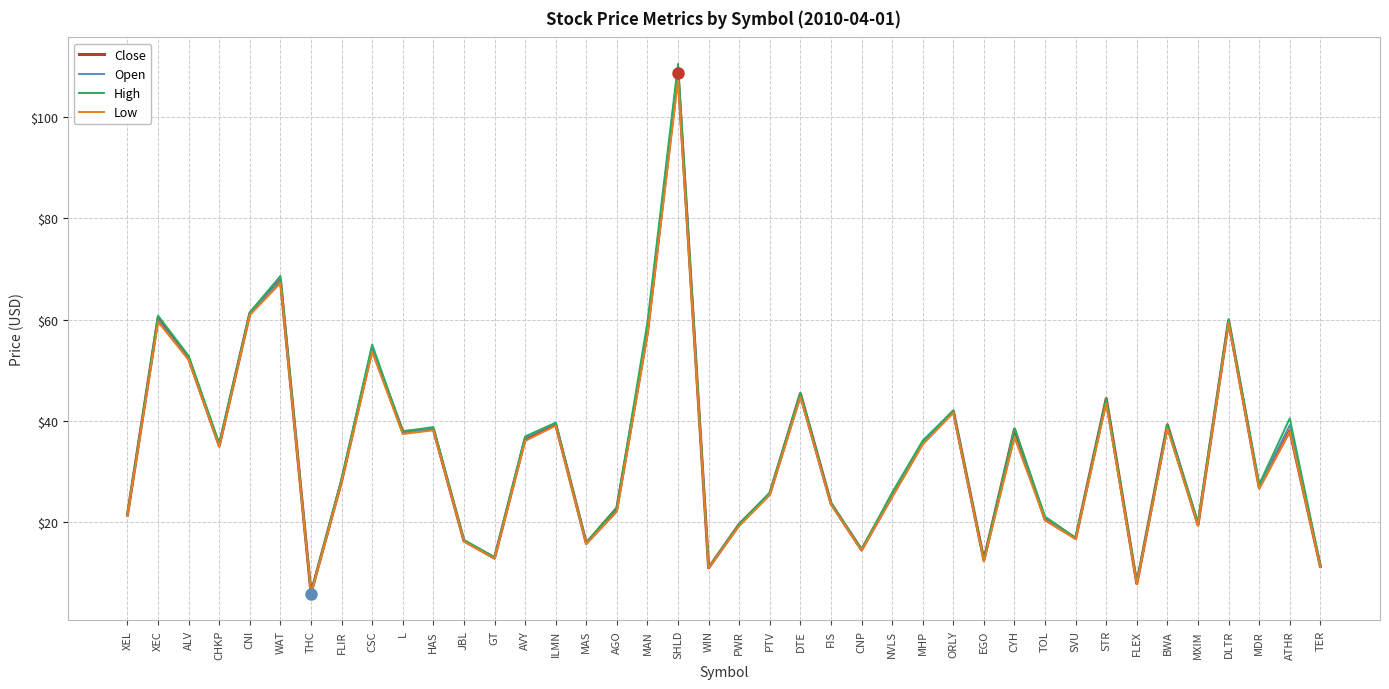

What is the total value across all series at L?

150.6